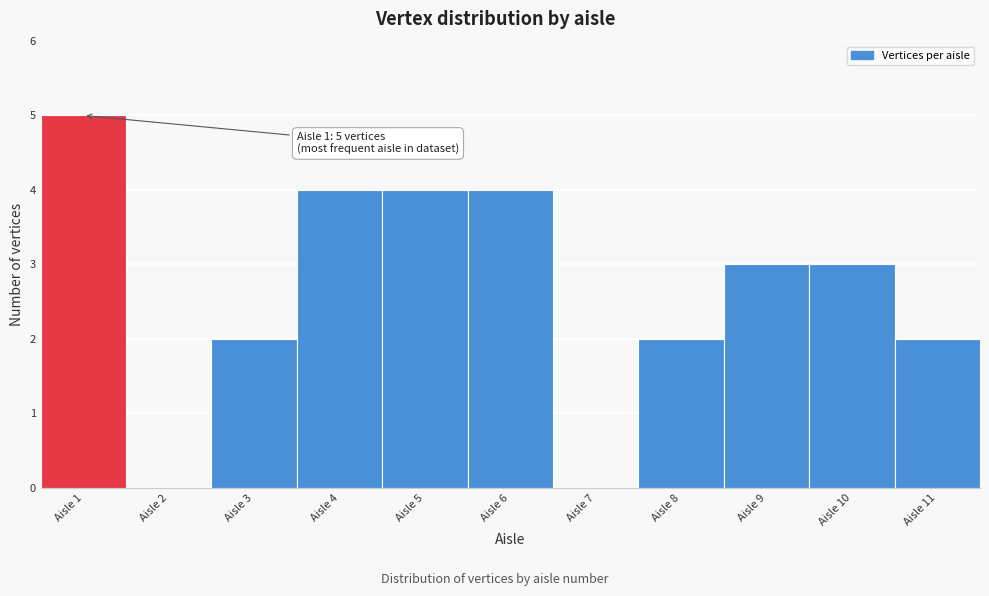

Which range on the x-axis has the tallest bar?

0.5 to 1.5